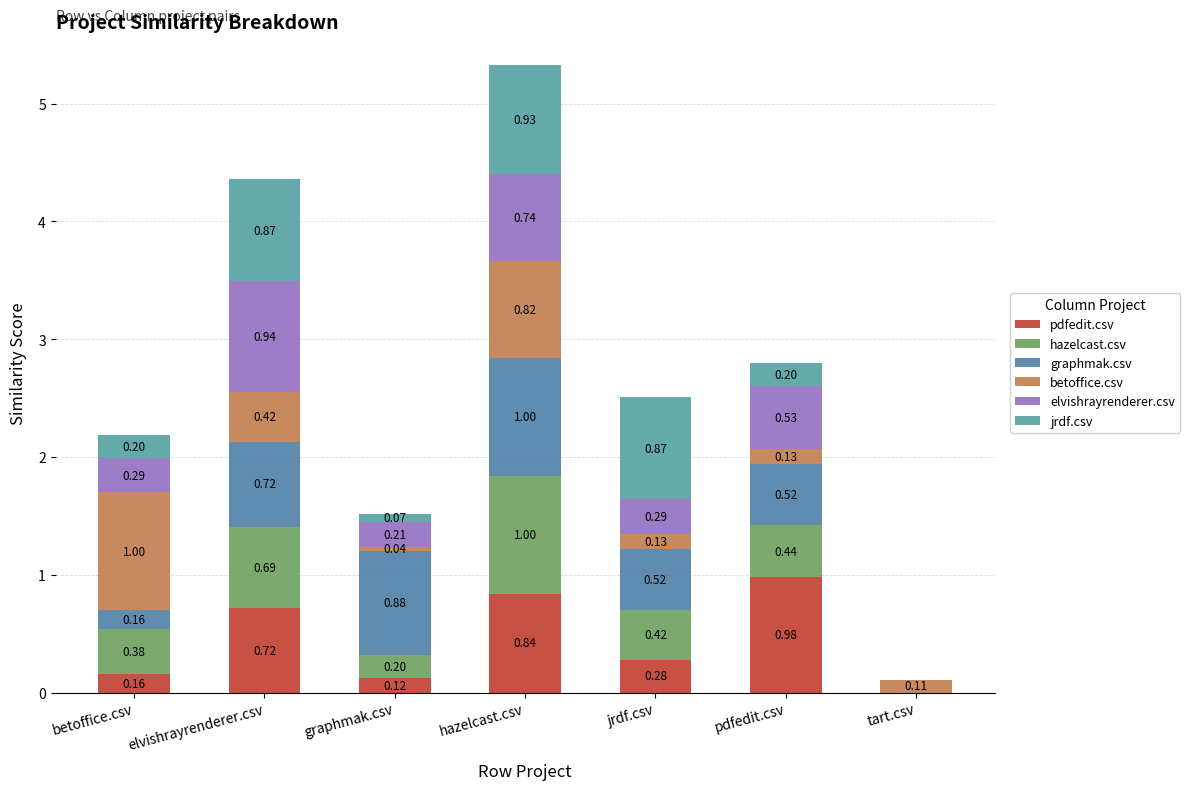

Are the bars horizontal?

No